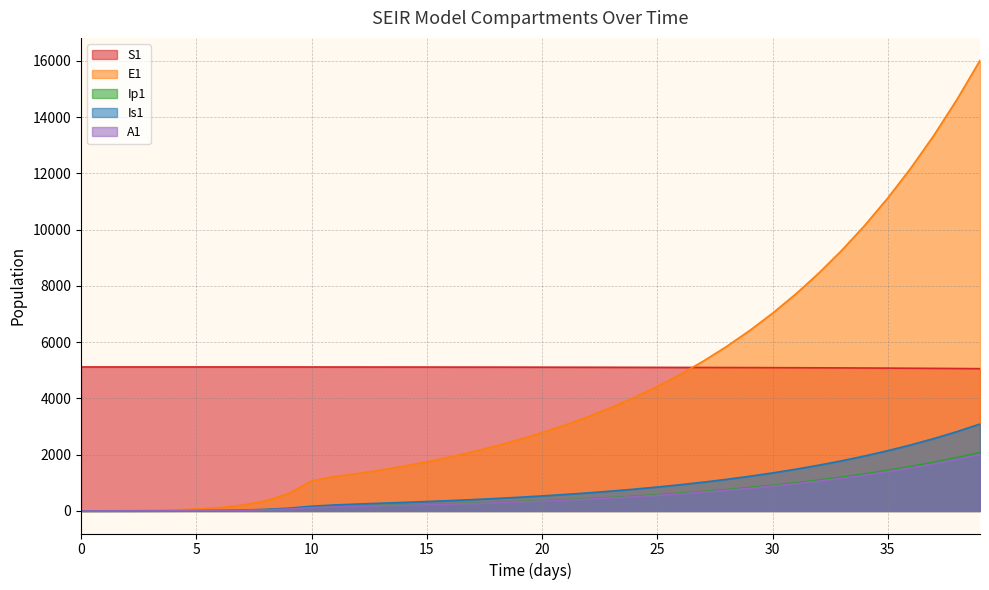

True or false: S1 and A1 cross at least once.

False